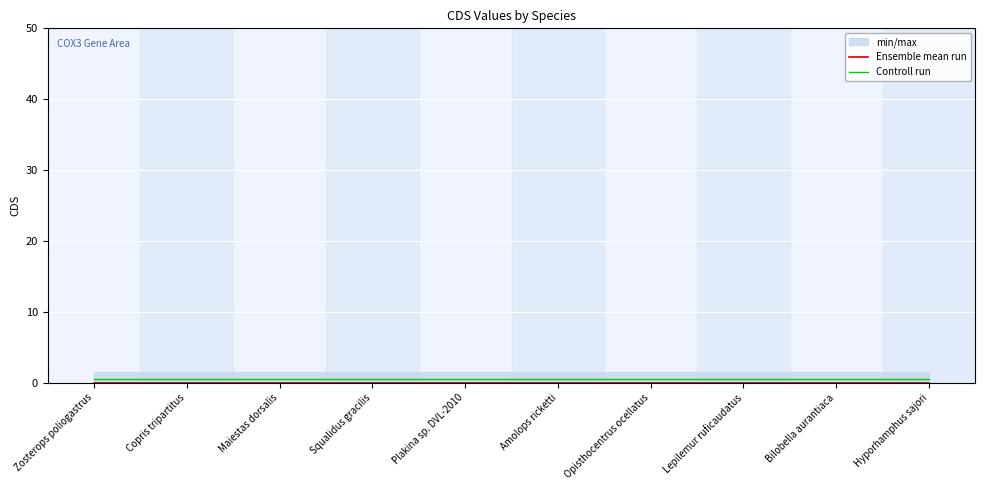

The Controll run series shows 0.7 at Maiestas dorsalis. True or false?

False